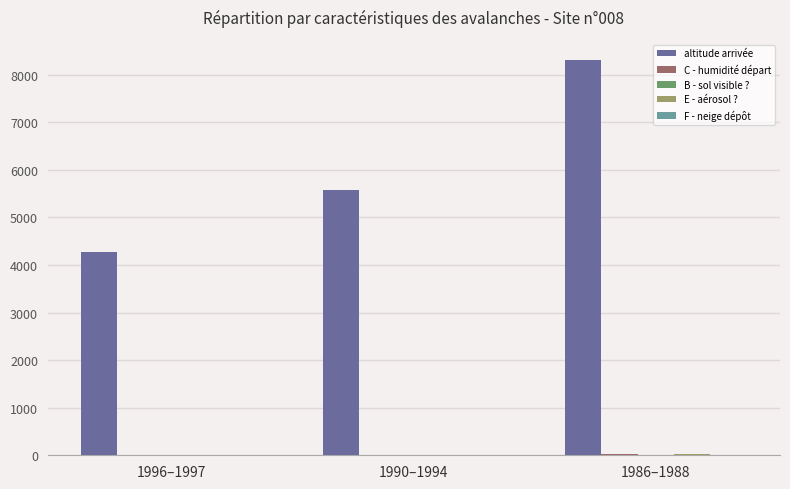

True or false: altitude arrivée has a value of 8320 at 1986–1988.

True